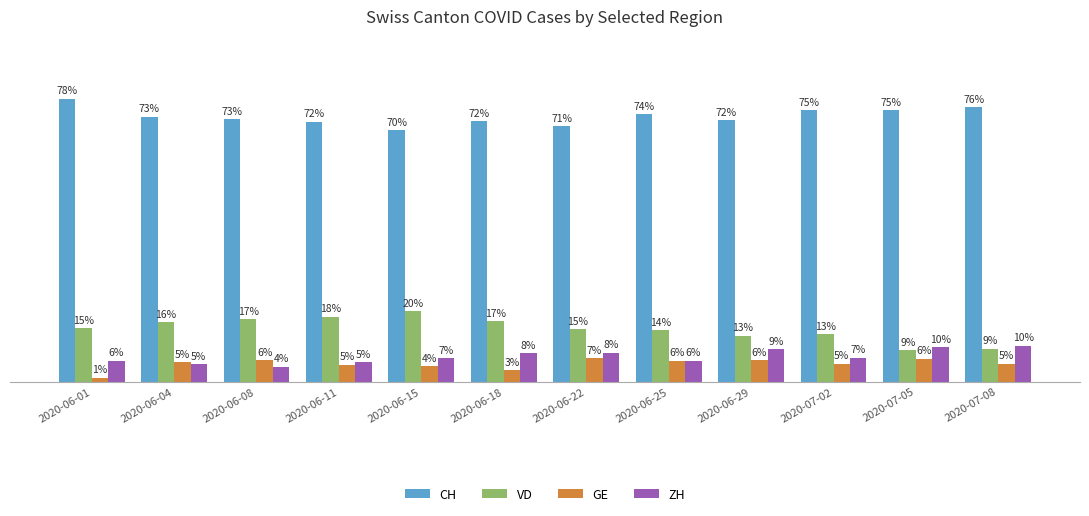

Which series has the largest total across all categories?

CH